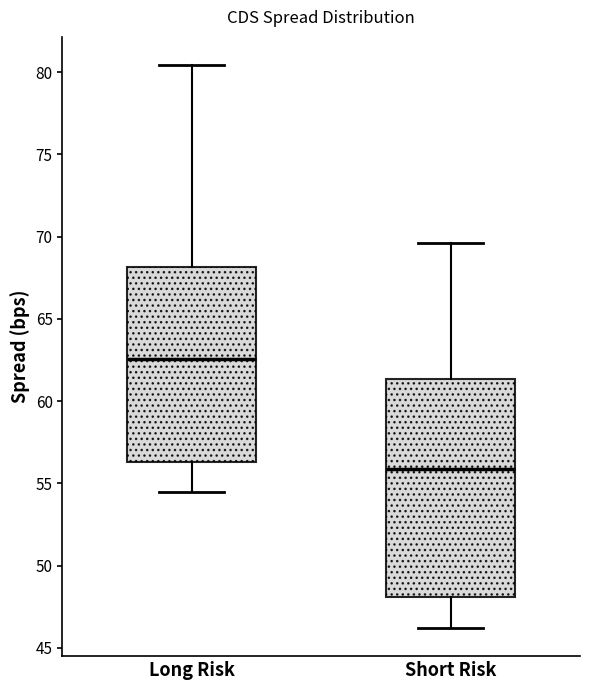

Reading left to right, transcribe this box plot: for each box, give where its median line is, the range the box spans, and where its two whiskers end, as read against the y-axis. The values are not printed on the chart, so give them approximately, as read against the axis.

Long Risk: median 62.5, box 56.5 to 68.0, whiskers 54.5 to 80.5
Short Risk: median 56.0, box 48.0 to 61.5, whiskers 46.0 to 69.5